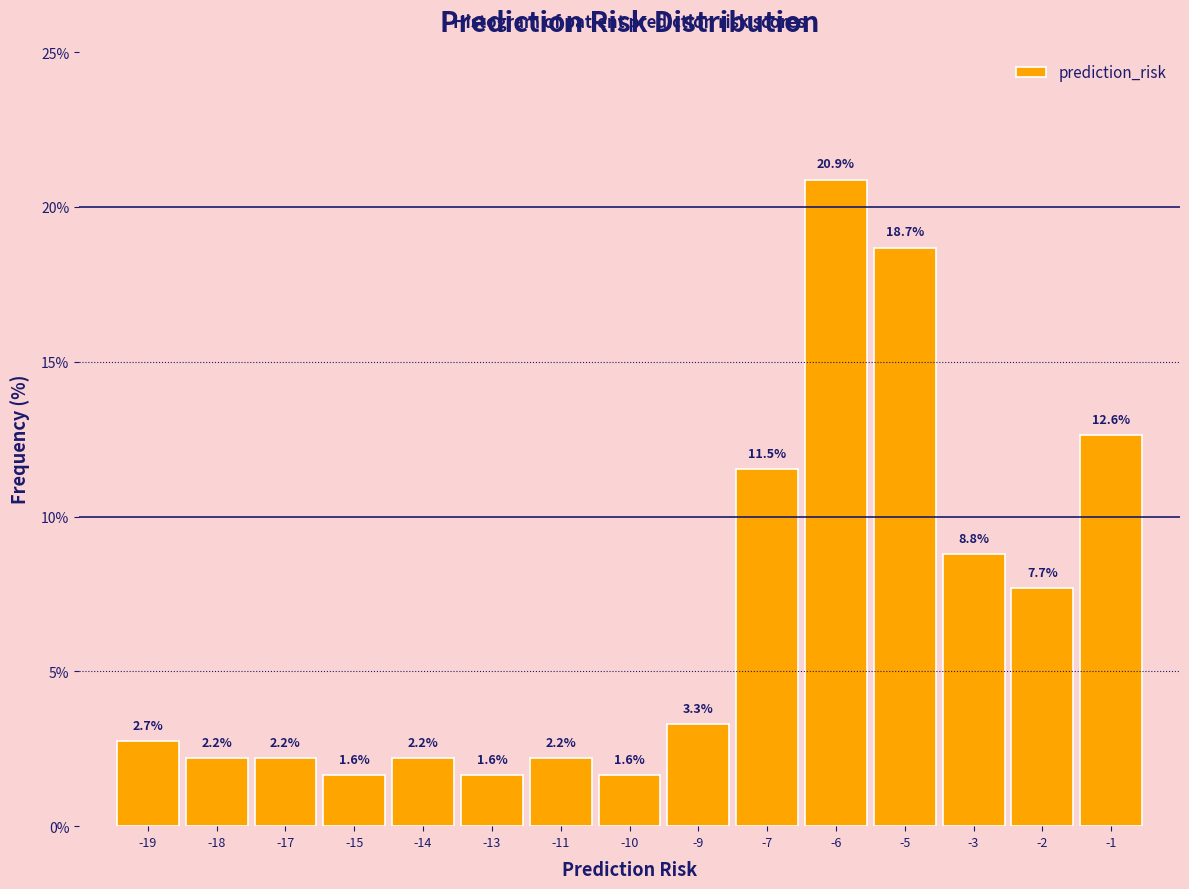

Reading left to right, extract all data points from this chart.

2.7	2.2	2.2	1.6	2.2	1.6	2.2	1.6	3.3	11.5	20.9	18.7	8.8	7.7	12.6